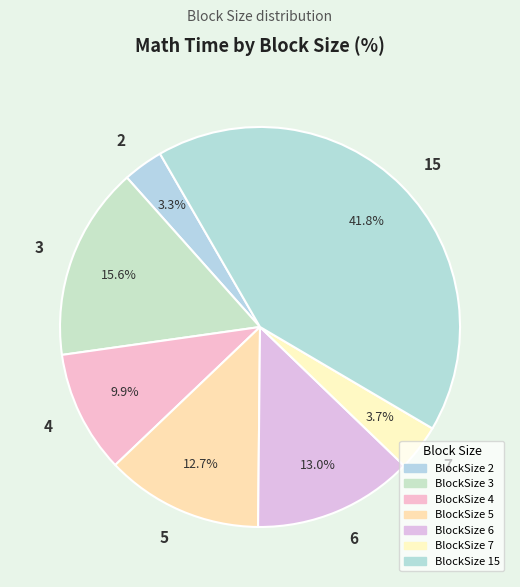

To the nearest percent, what portion does 5 represent?

13%